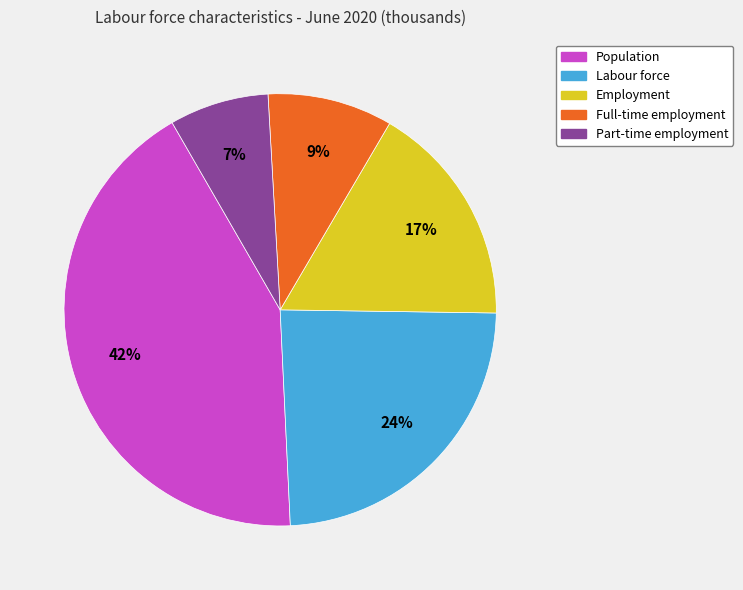

Is there a majority slice in this chart?

No